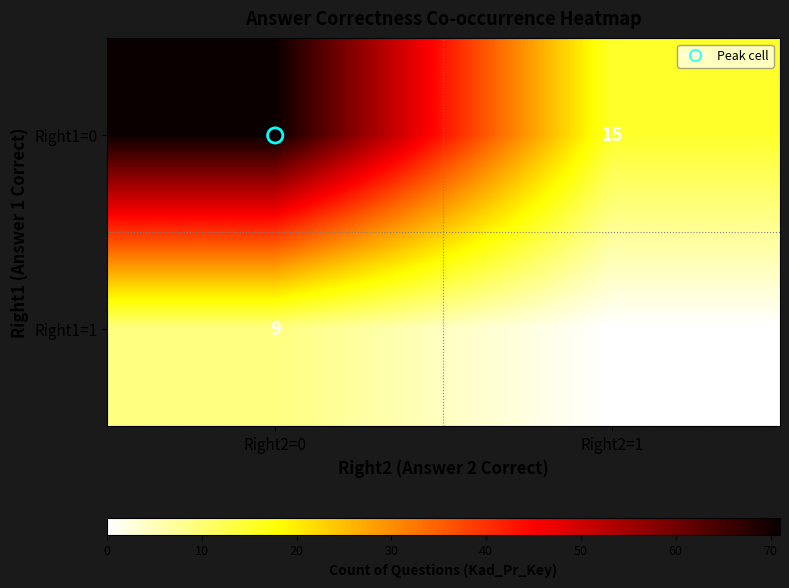

List the series in order of their overall mean, lowest first.

Right1=1, Right1=0